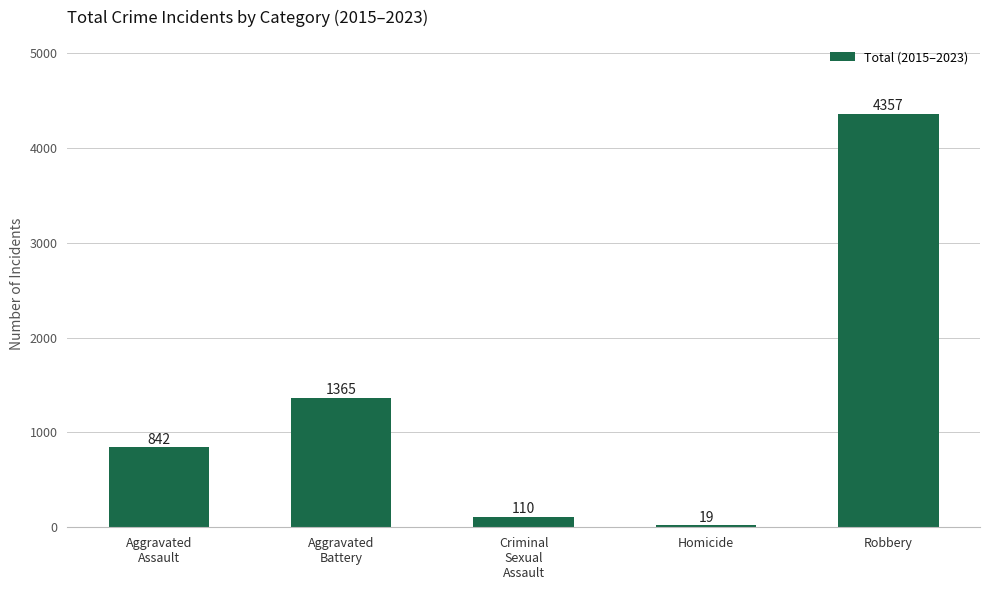

Reading left to right, what are all the values shown in this chart?

Aggravated
Assault=842	Aggravated
Battery=1365	Criminal
Sexual
Assault=110	Homicide=19	Robbery=4357